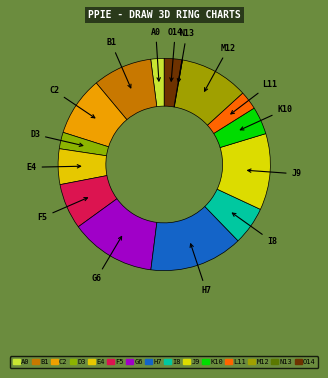

Count the number of slices in the pie.

15